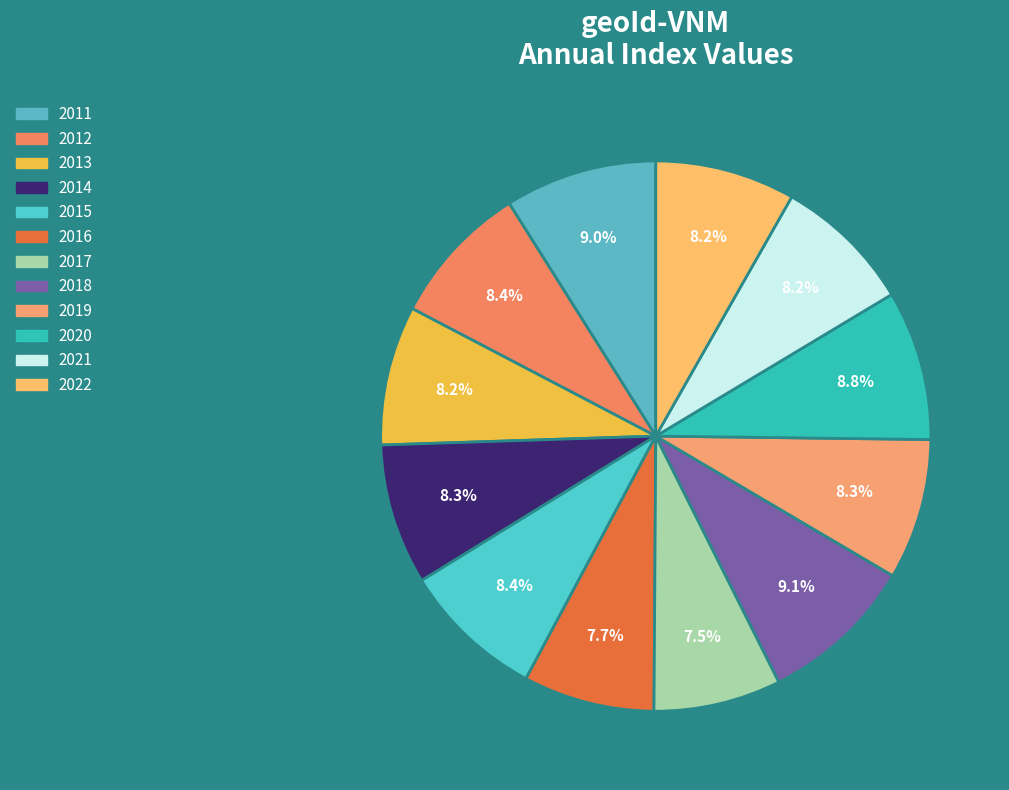

Count the number of slices in the pie.

12